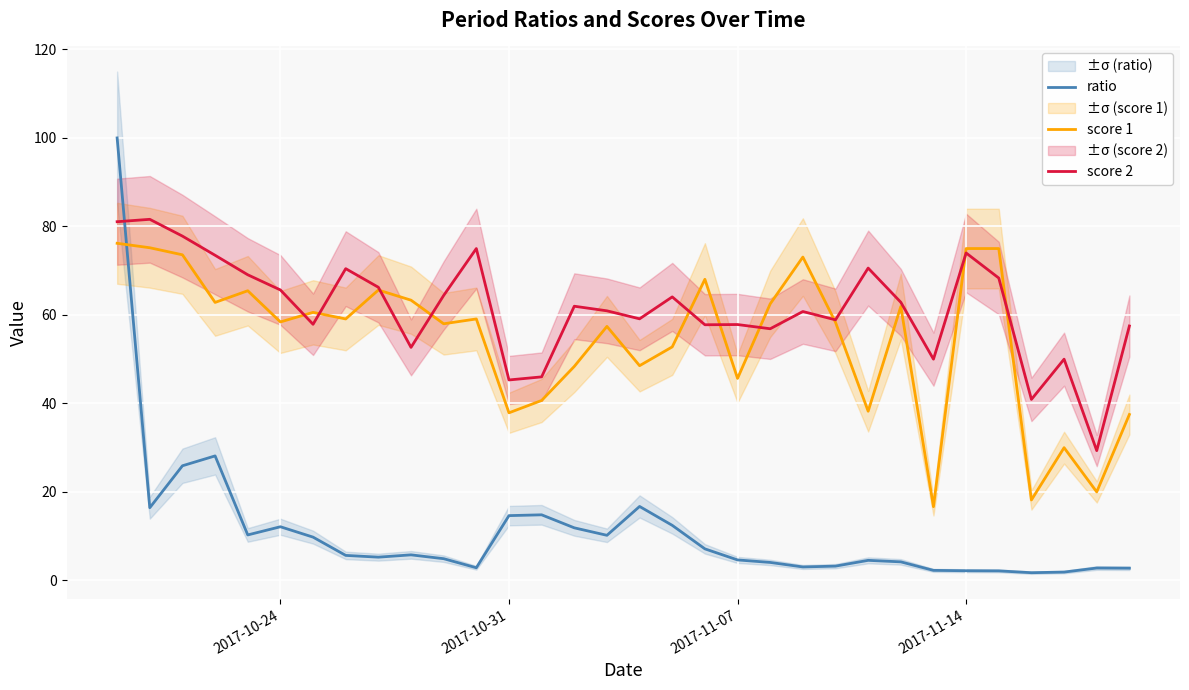

How many times do score 1 and score 2 cross each other?

10